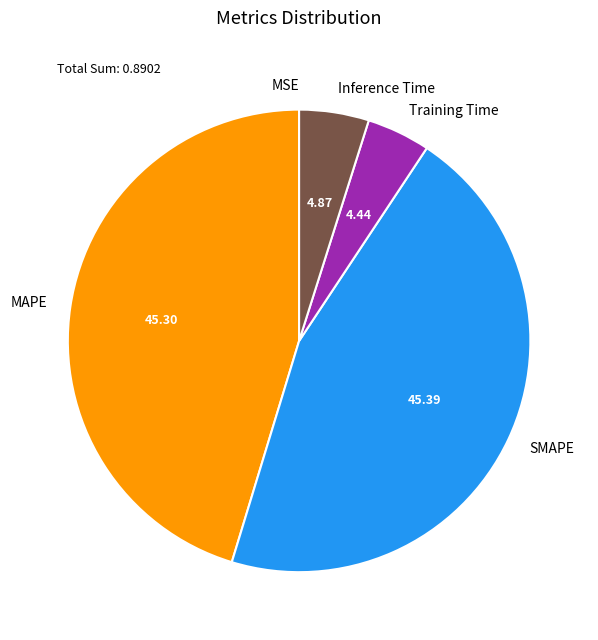

Does SMAPE represent more than half of the total?

No